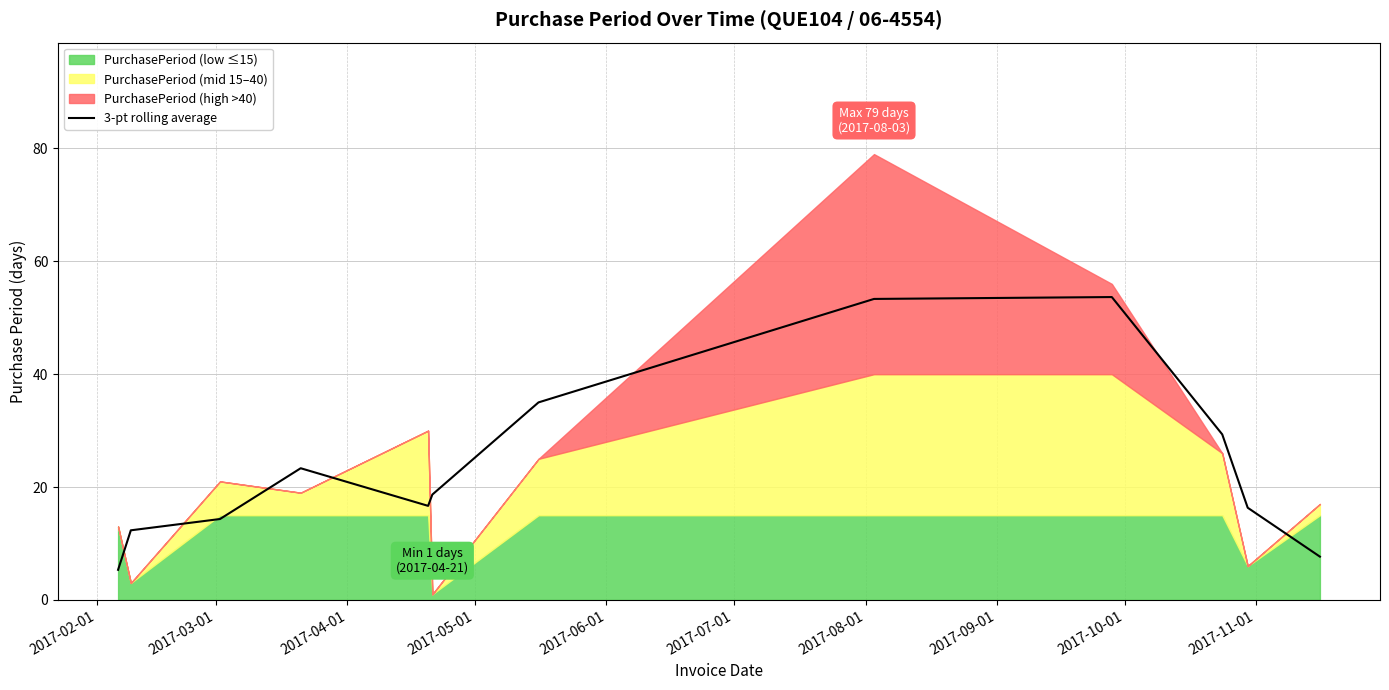

How many interior local valleys (lower than both neighbors) does the data have?

1